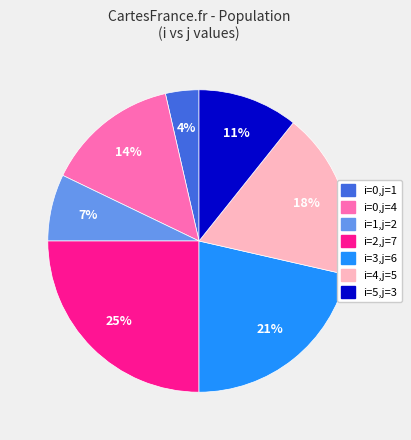

True or false: i=0,j=1 accounts for 4% of the total.

True